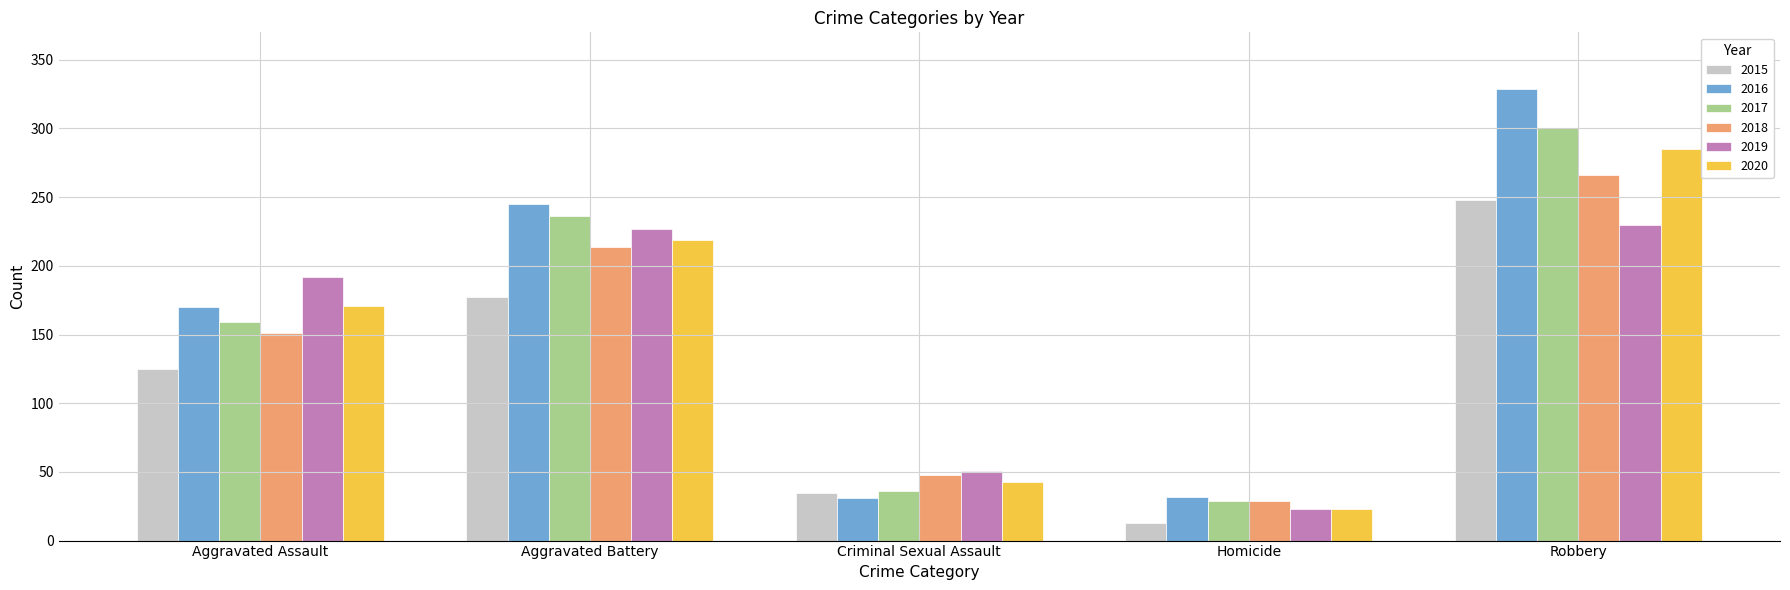

What are all the series names shown in the legend?

2015, 2016, 2017, 2018, 2019, 2020